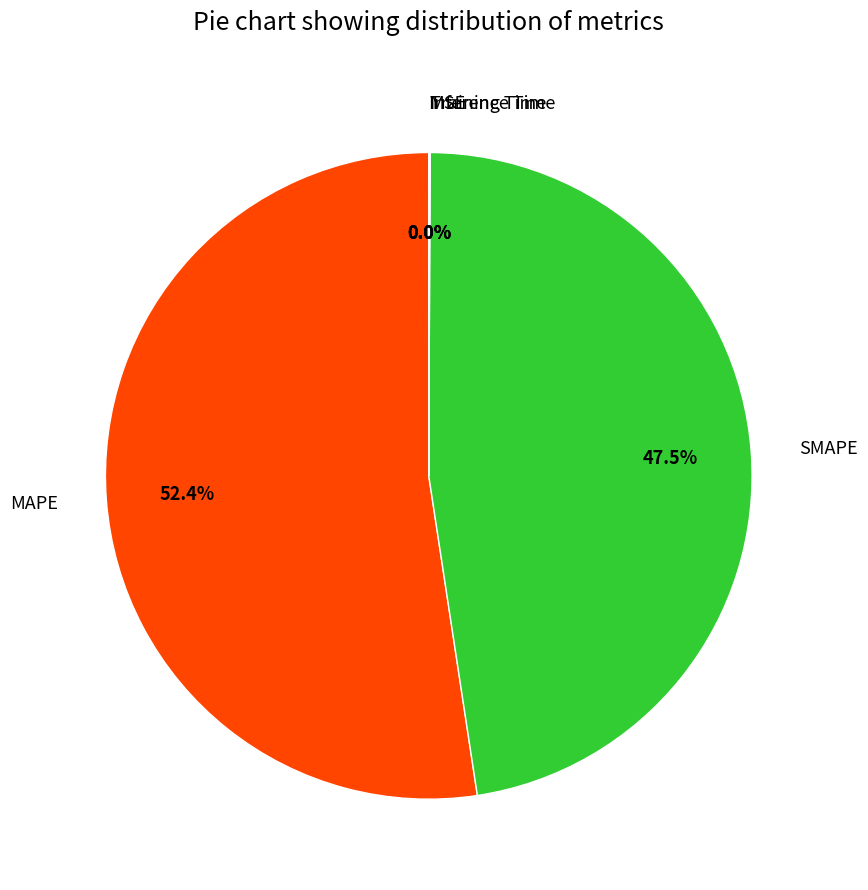

What is the ratio of the value at MAPE to the value at SMAPE?

1.1